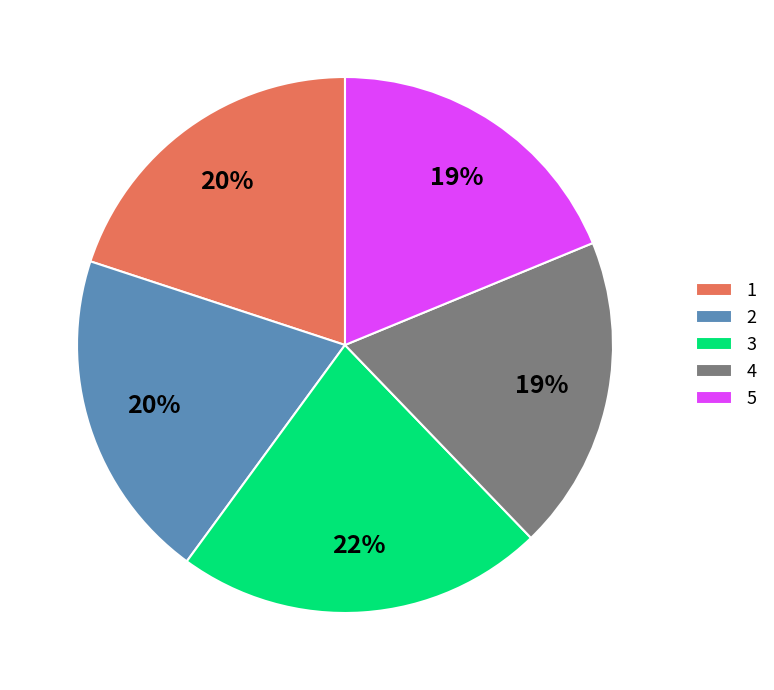

How many segments does this pie chart have?

5